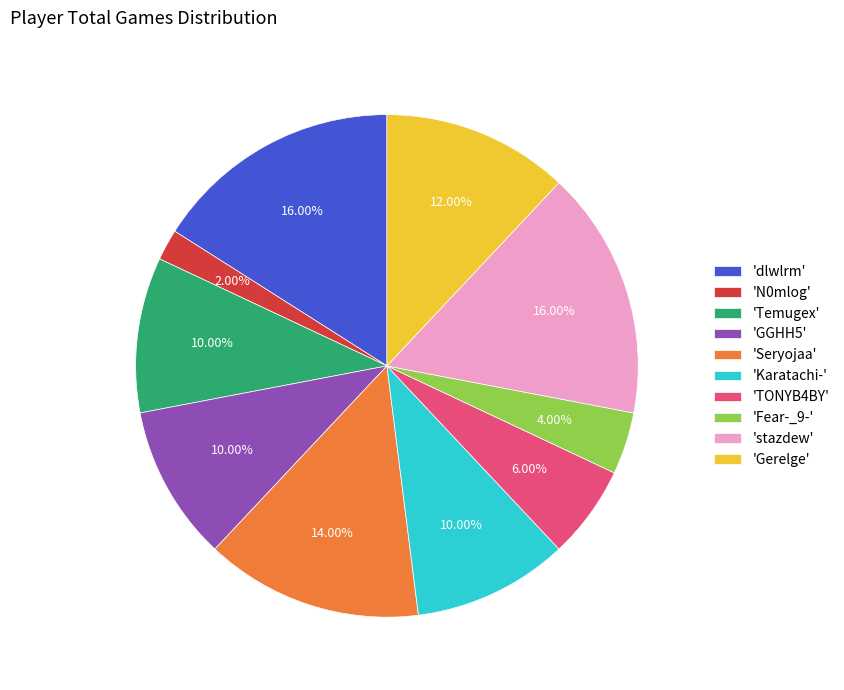

Between 'N0mlog' and 'GGHH5', which is larger?

'GGHH5'